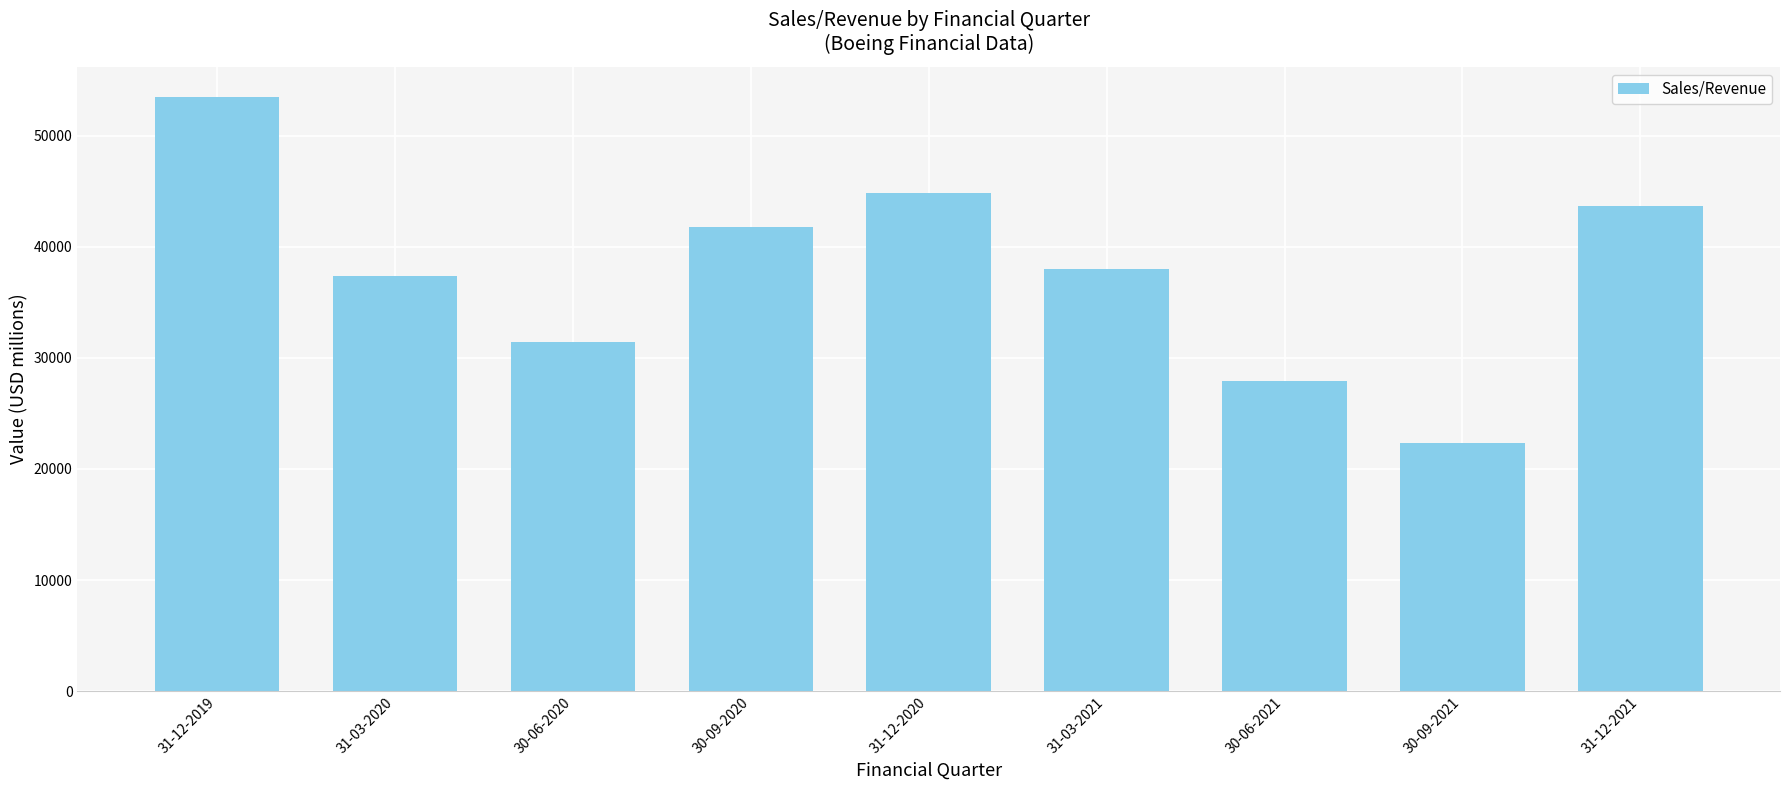

Reading left to right, extract all data points from this chart.

53489	37387	31428	41735	44807	38001	27913	22309	43680